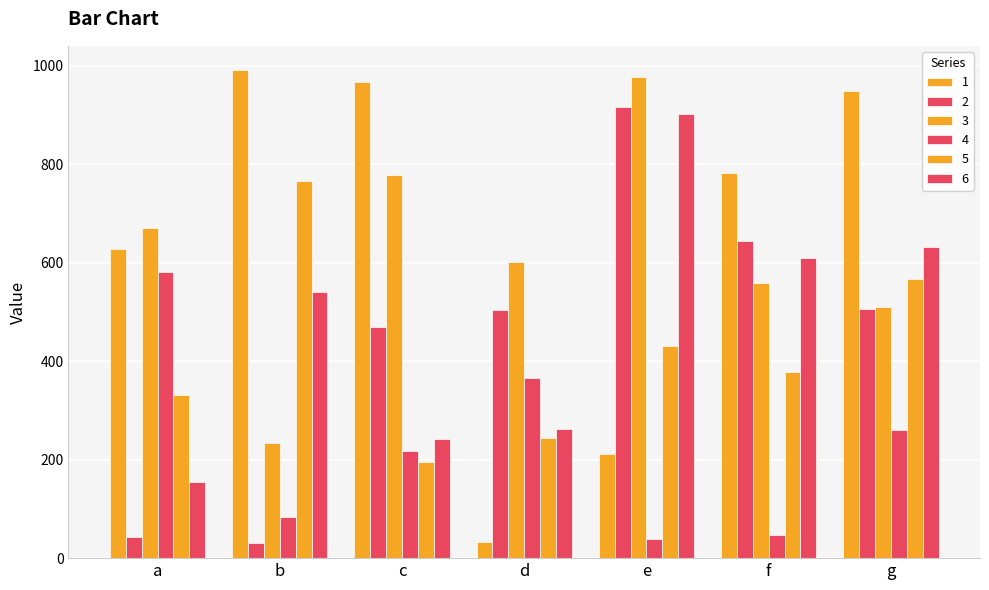

How many data points in 5 are less than 378?

3